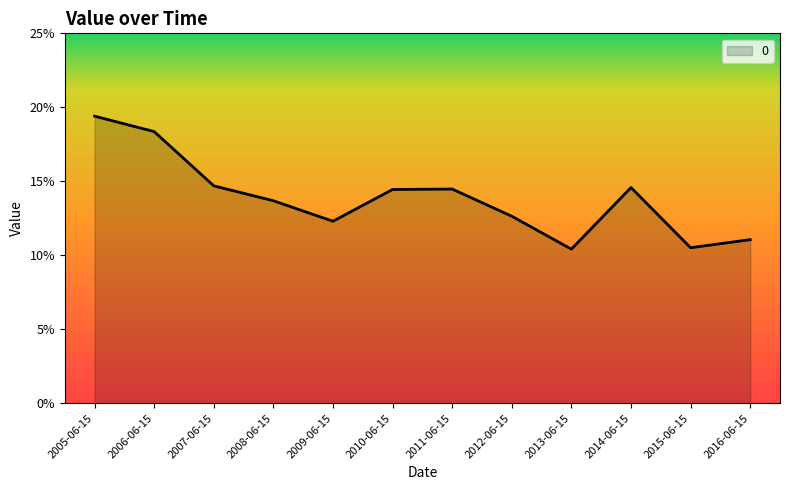

At which category does the data reach its first local peak?

2011-06-15